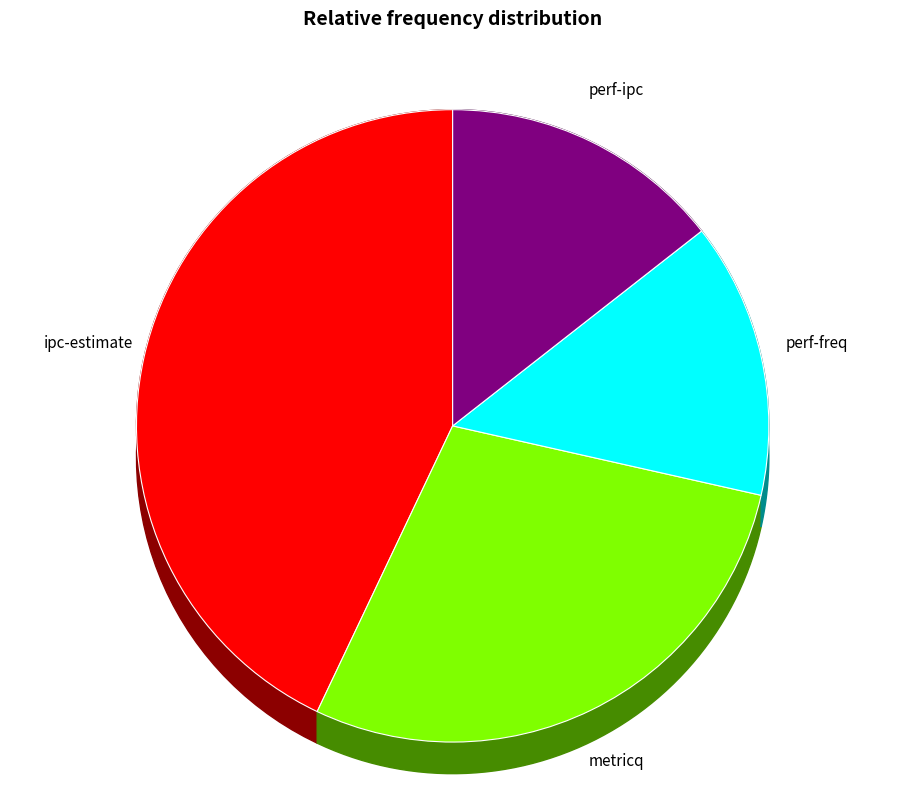

What is the total percentage of perf-freq and metricq?

42.6%